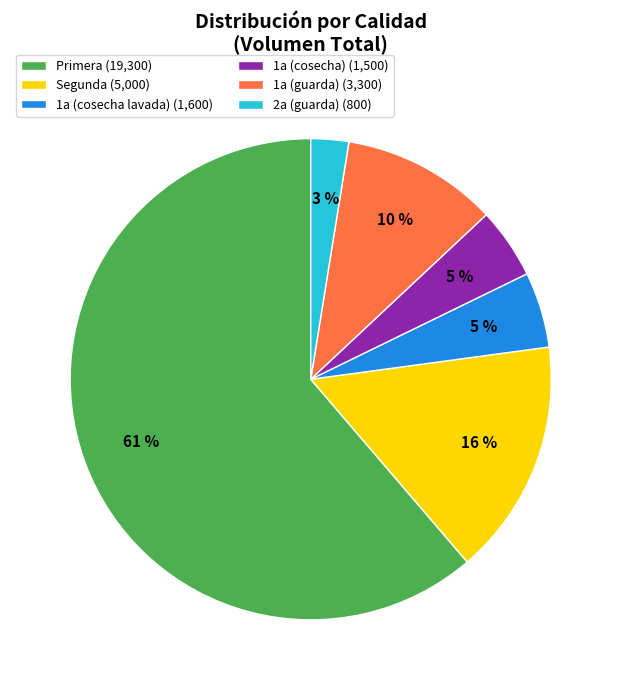

To the nearest percent, what portion does 1a (cosecha lavada) represent?

5%